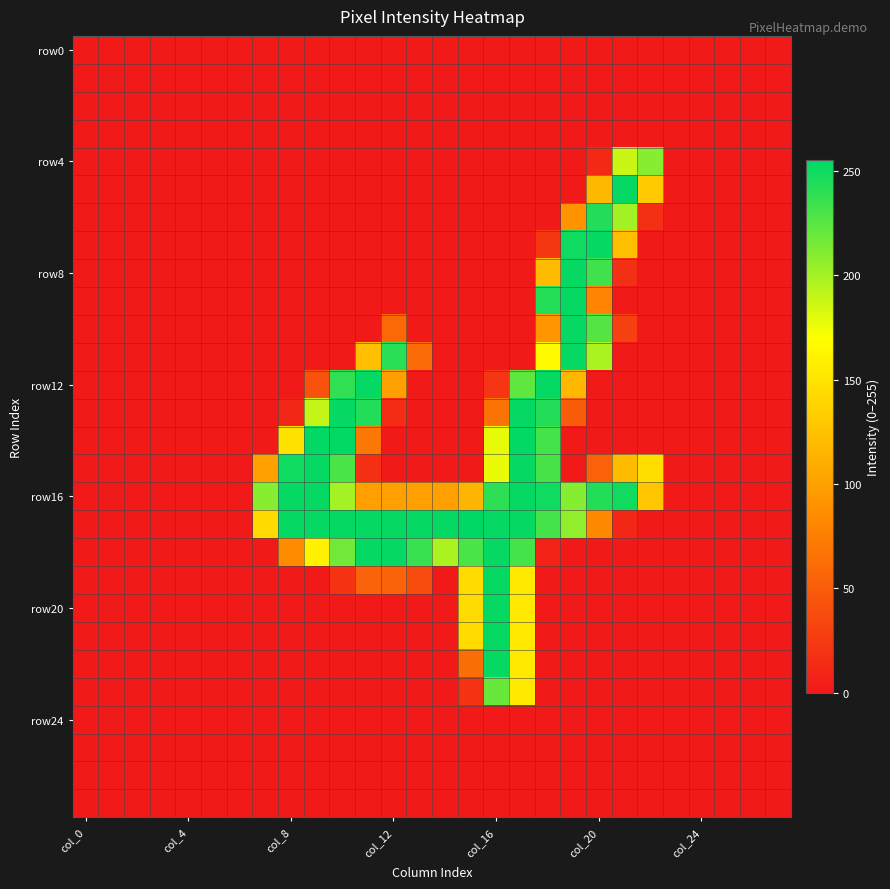

Count the number of data series in this chart.

28